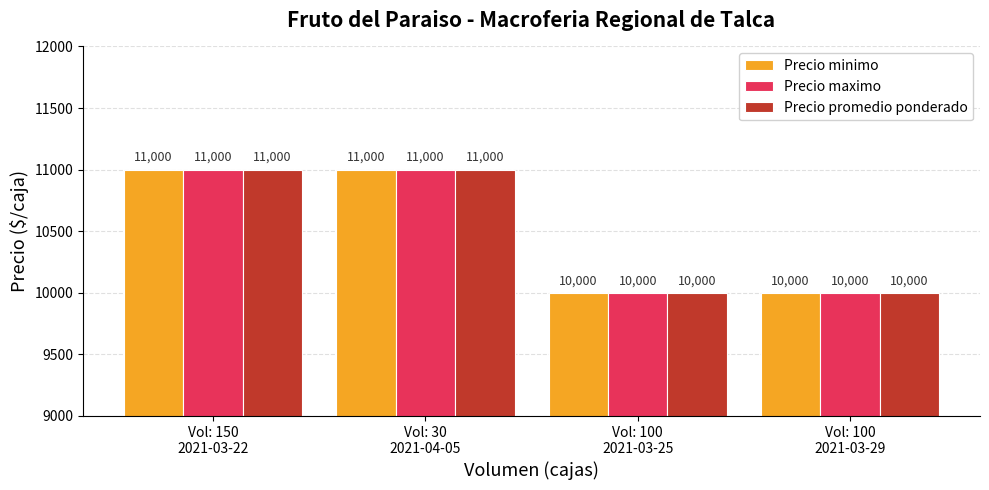

What is the label of the 4th bar from the left?

Vol: 100
2021-03-29